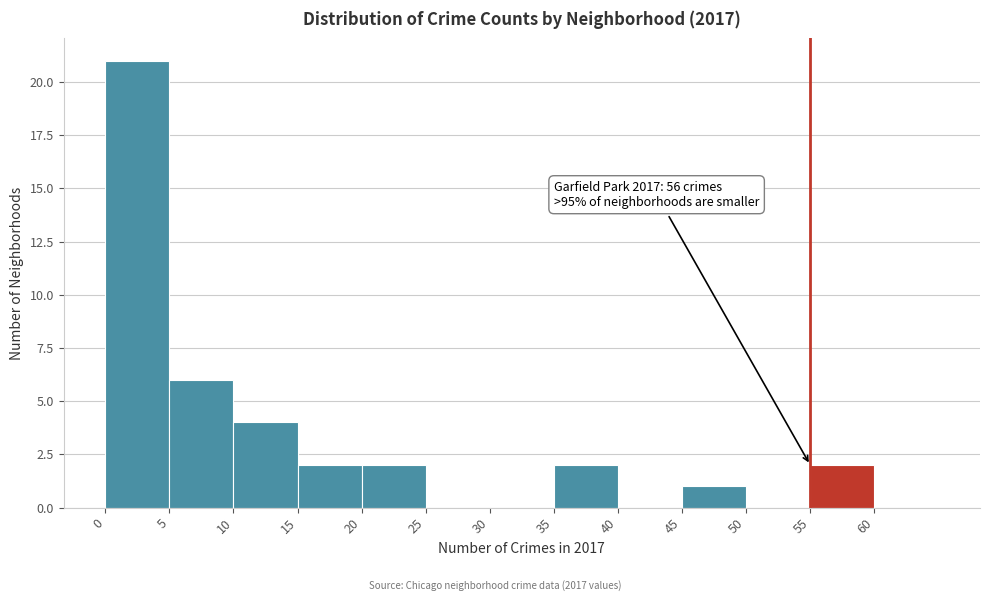

Which range on the x-axis has the tallest bar?

0 to 5